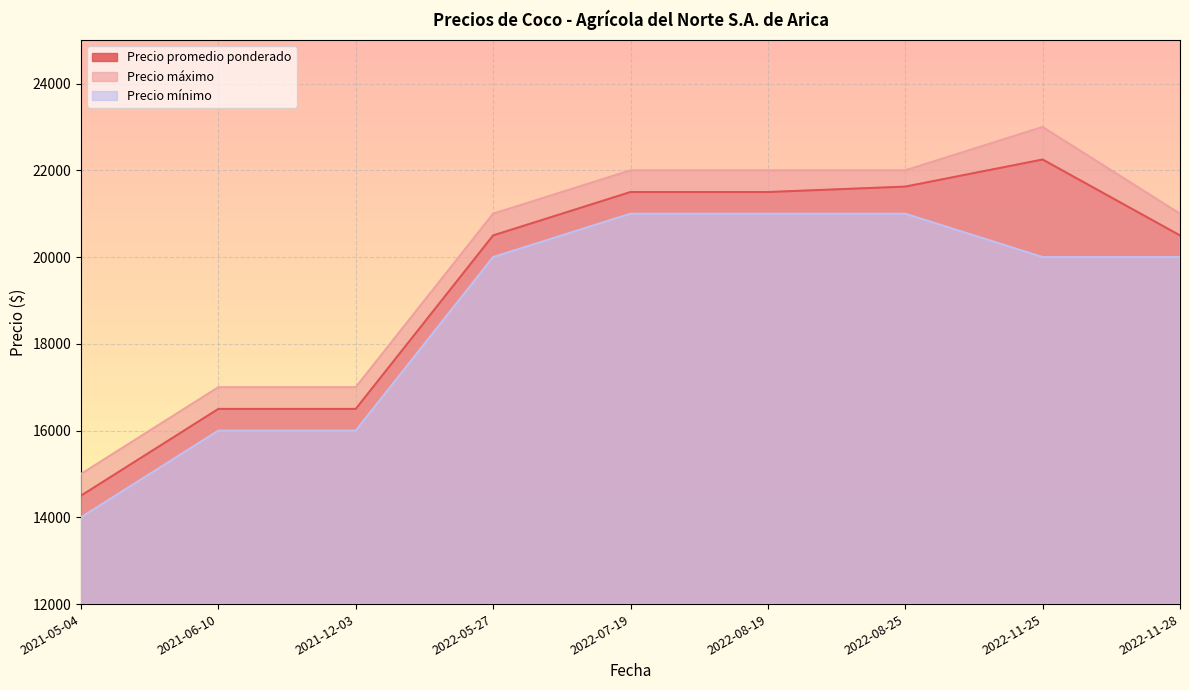

Count the number of data series in this chart.

3